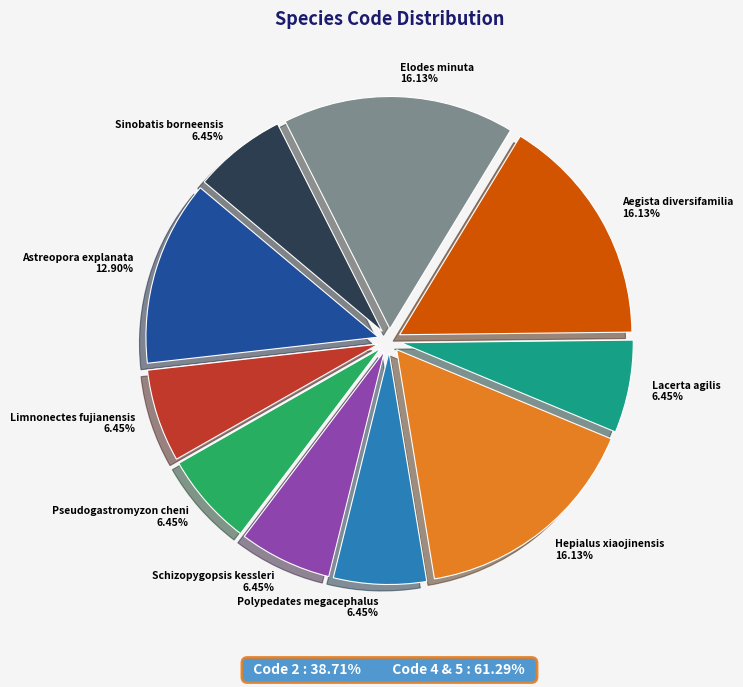

To the nearest percent, what is the difference between the largest and smallest slice percentages?

10%